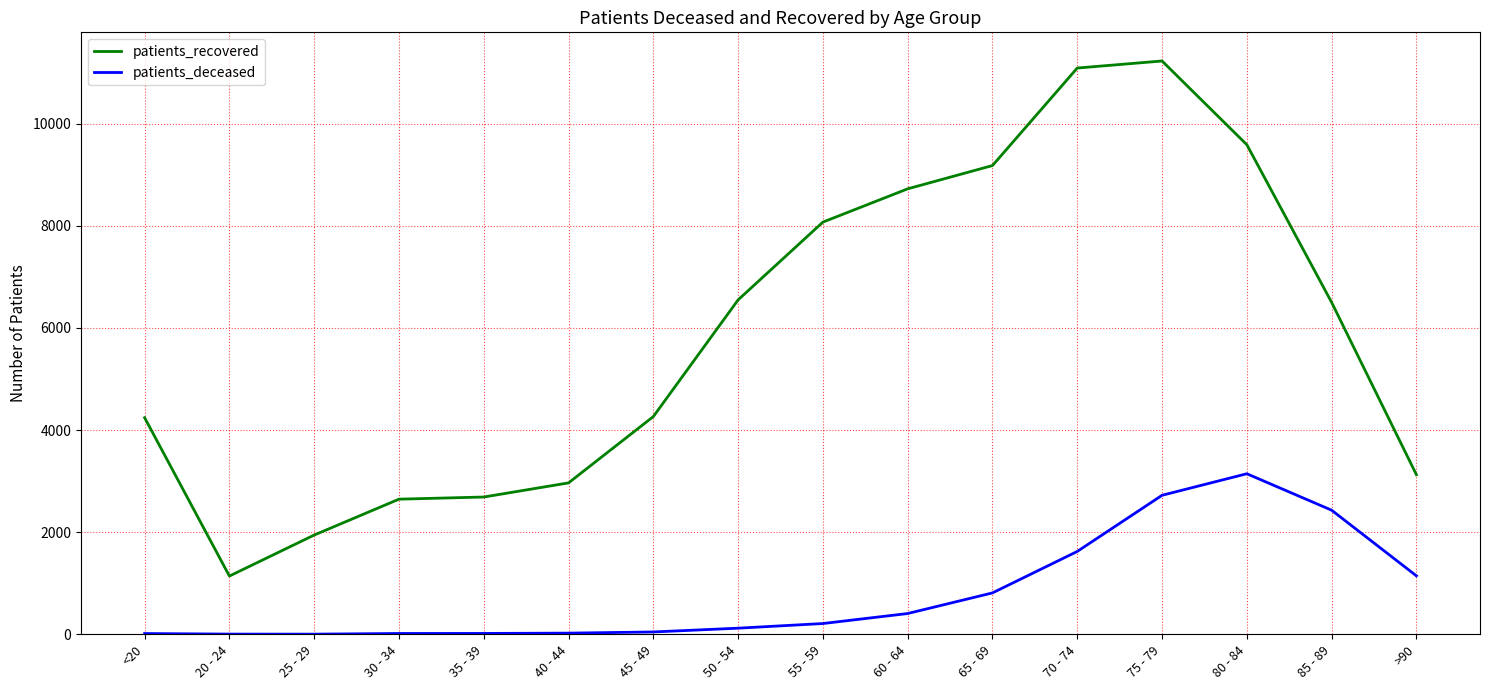

Is it true that patients_recovered equals 9182 at 65 - 69?

True